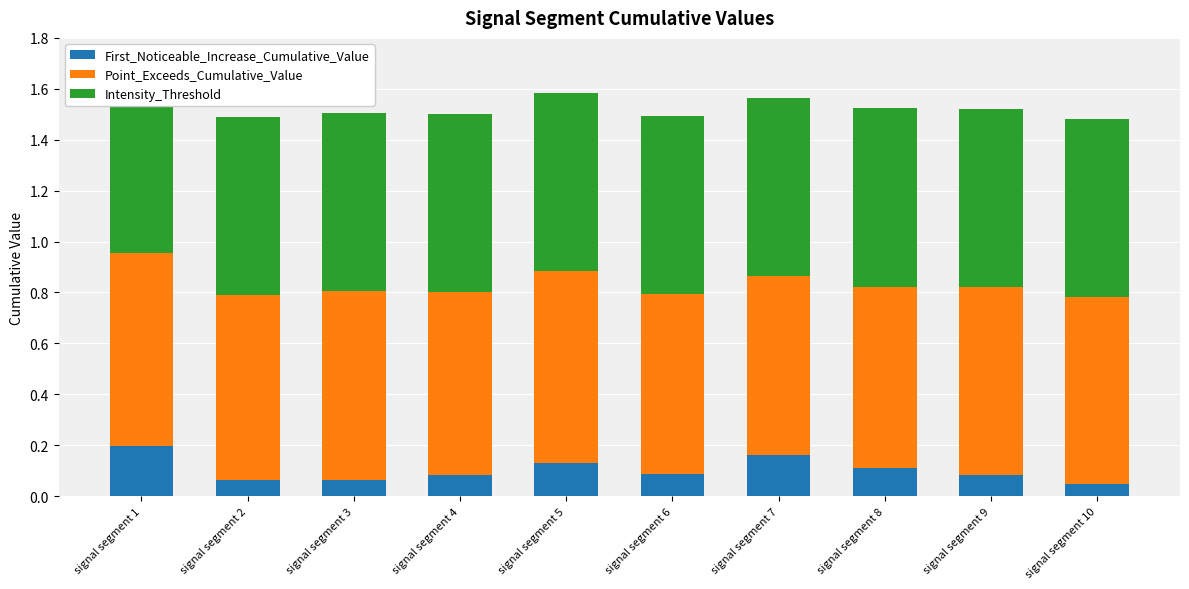

Read the Intensity_Threshold value at signal segment 4.

0.7